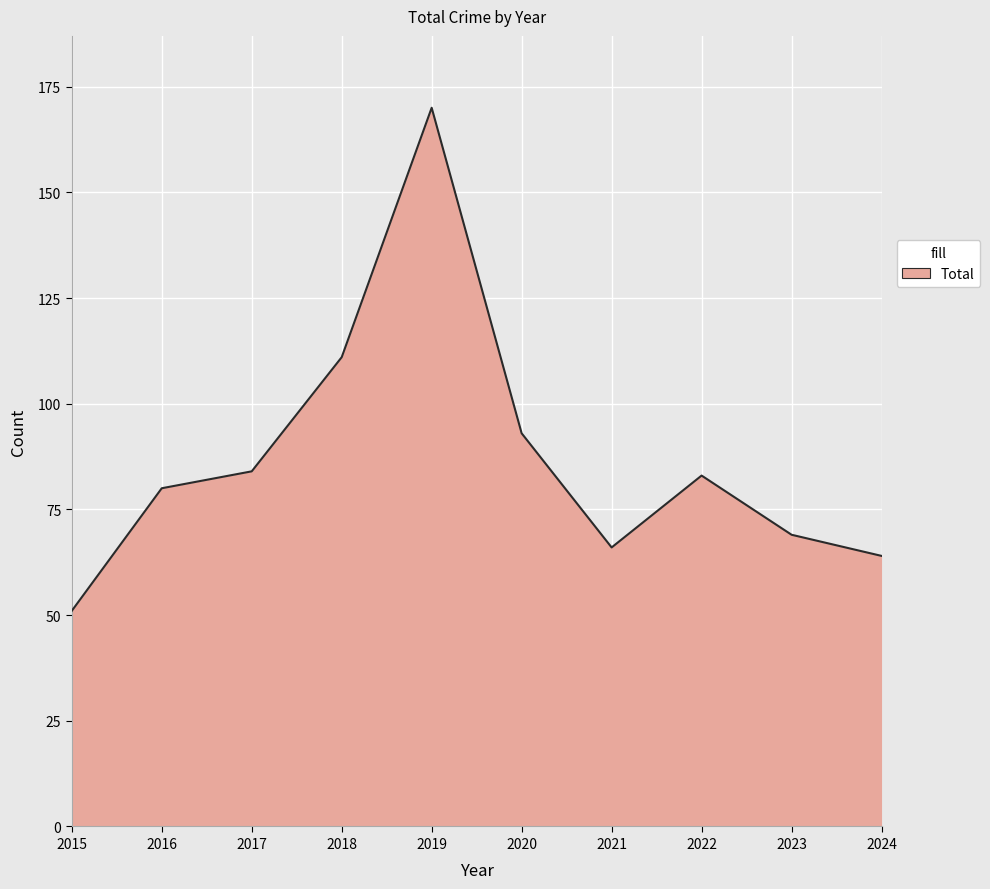

Reading left to right, transcribe all the data shown in this chart.

2015=51	2016=80	2017=84	2018=111	2019=170	2020=93	2021=66	2022=83	2023=69	2024=64